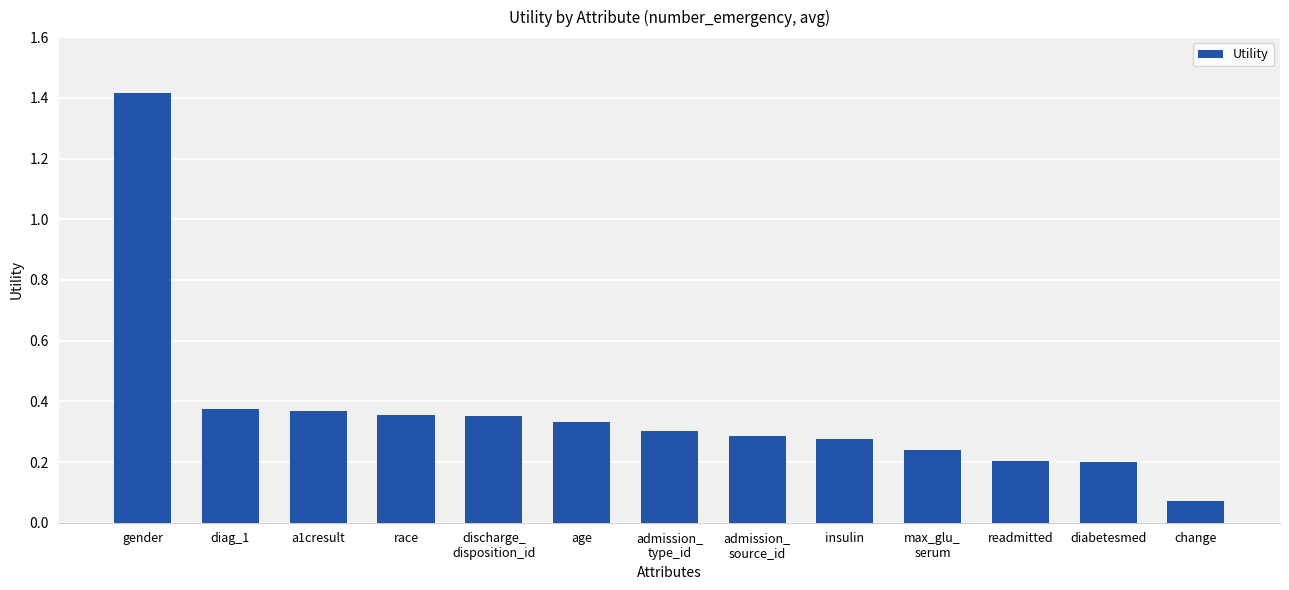

What is the maximum value shown in the chart?

1.4